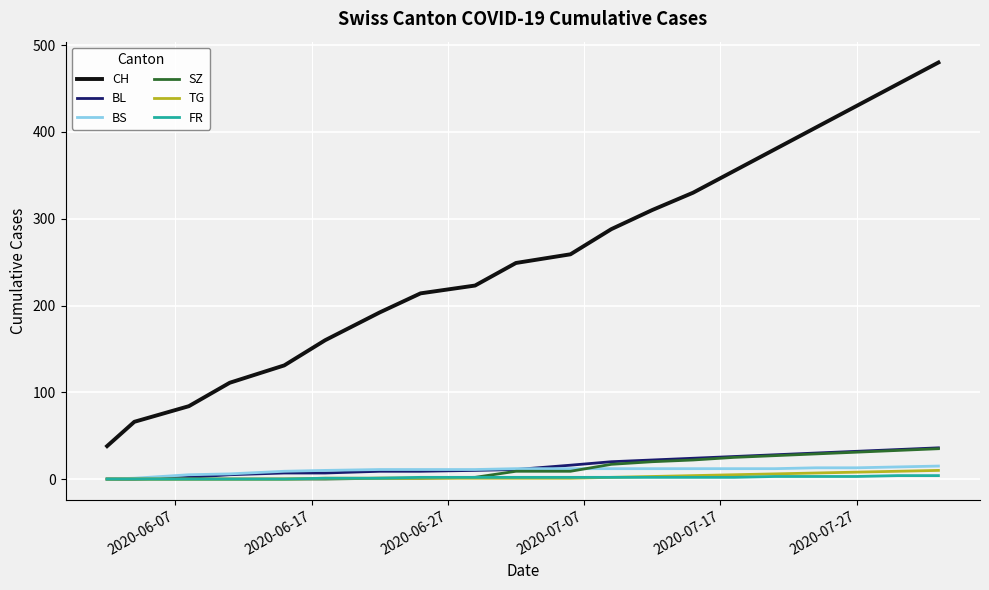

True or false: CH and TG cross at least once.

False